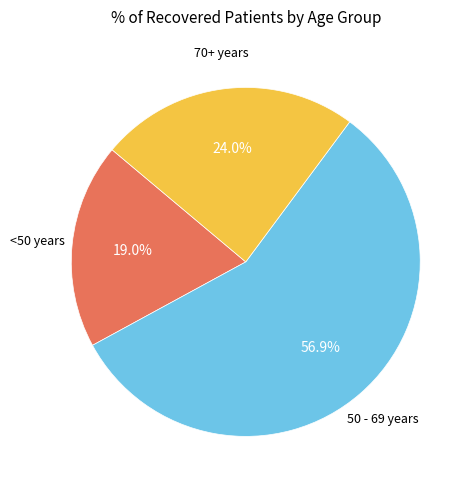

Rank the categories by value from lowest to highest.

<50 years, 70+ years, 50 - 69 years